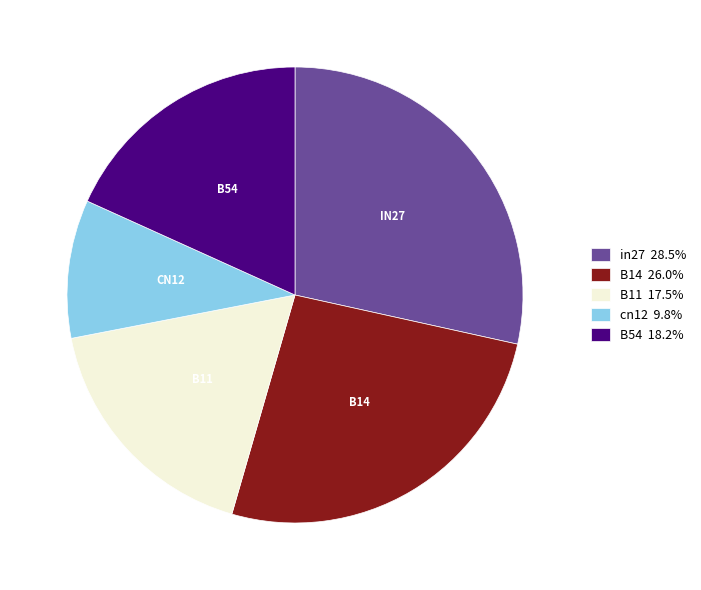

Does any single category account for the majority?

No